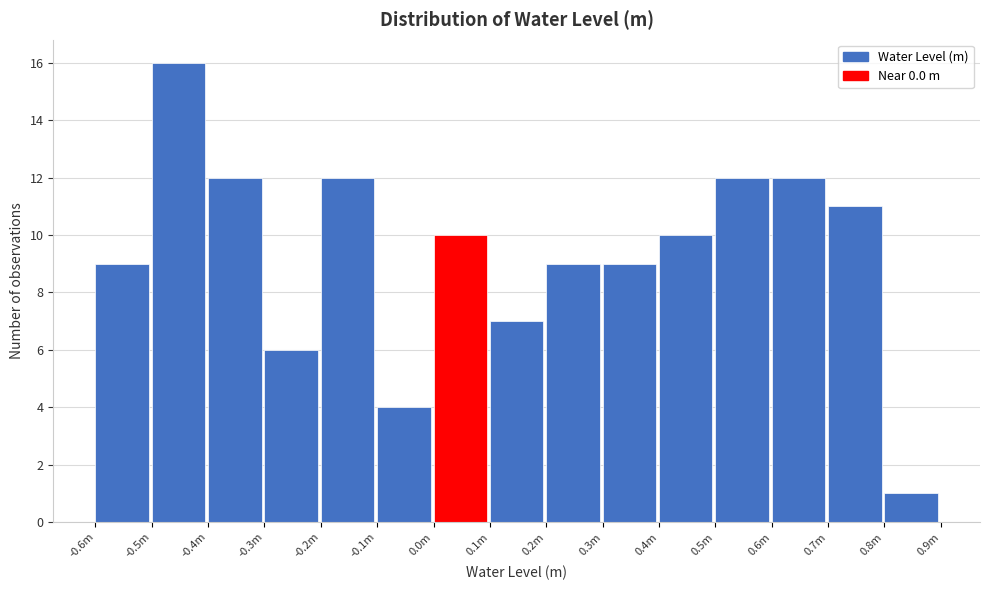

Reading left to right, what are all the values shown in this chart?

-0.6m=9	-0.5m=16	-0.4m=12	-0.3m=6	-0.2m=12	-0.1m=4	0.0m=10	0.1m=7	0.2m=9	0.3m=9	0.4m=10	0.5m=12	0.6m=12	0.7m=11	0.8m=1